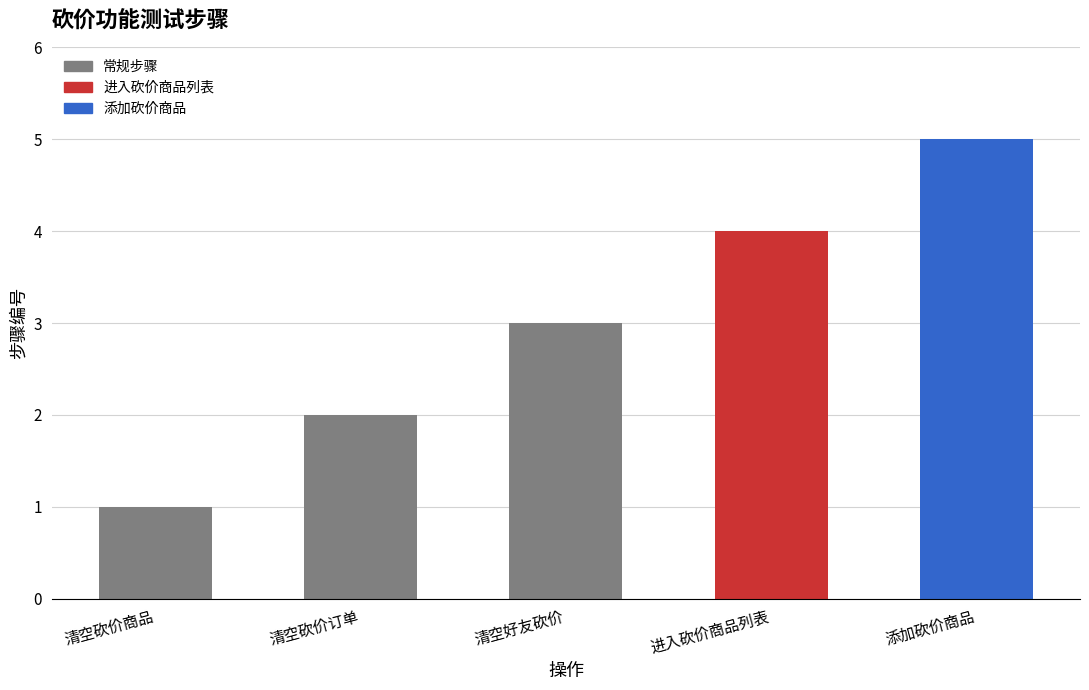

What is the change in value from 进入砍价商品列表 to 添加砍价商品?

+1